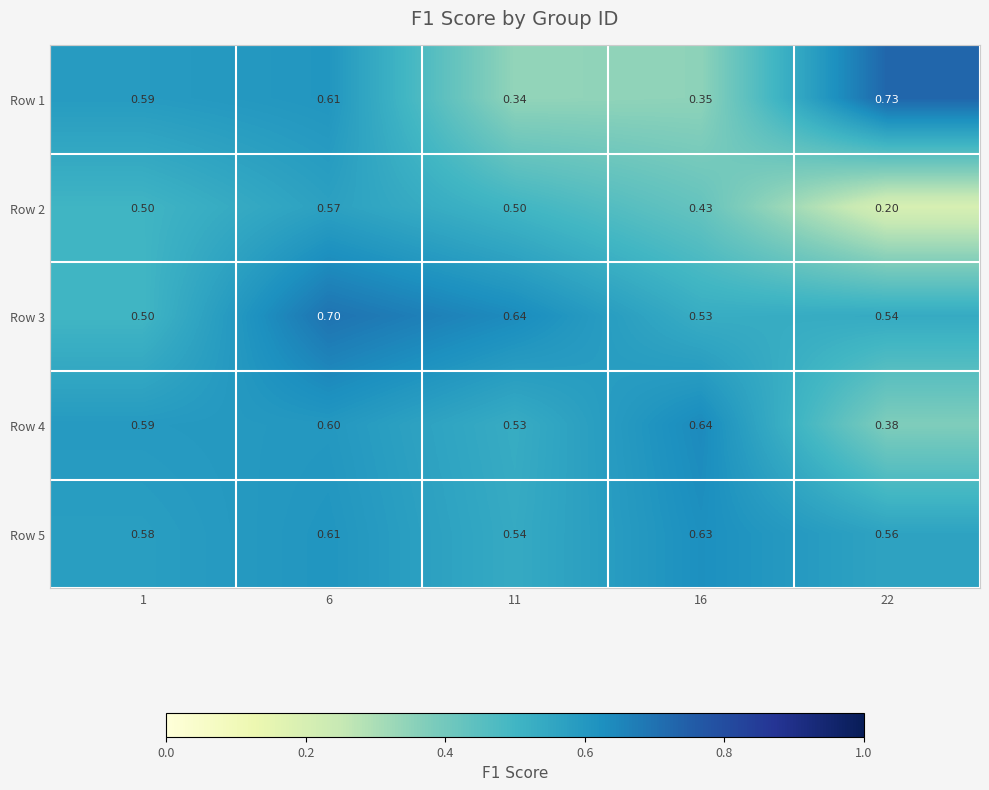

Is the value of Row 2 at 6 greater than the value of Row 1 at 11?

Yes